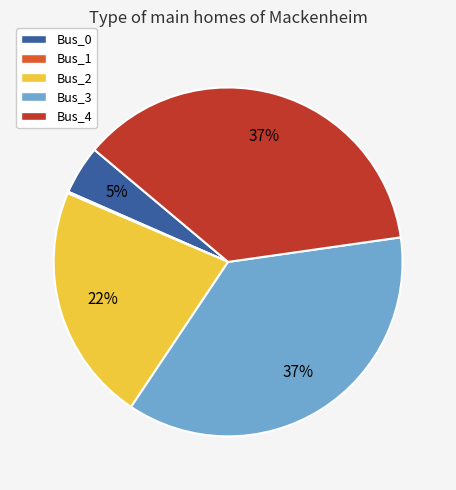

Which has a higher value, Bus_0 or Bus_3?

Bus_3